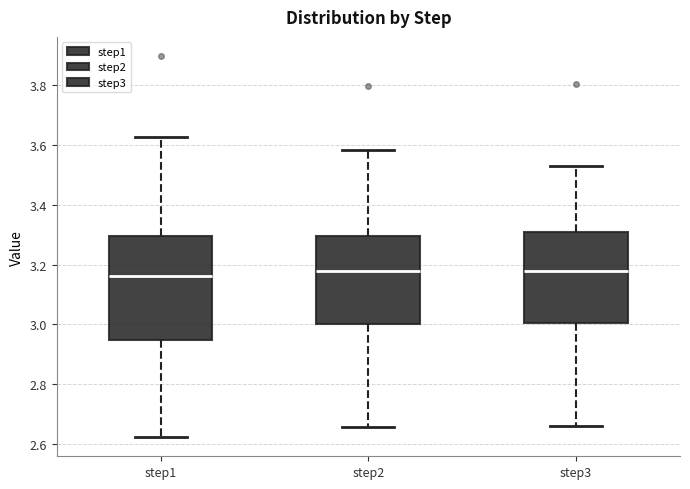

Which box is the tallest, from its lower edge to its upper edge?

step1